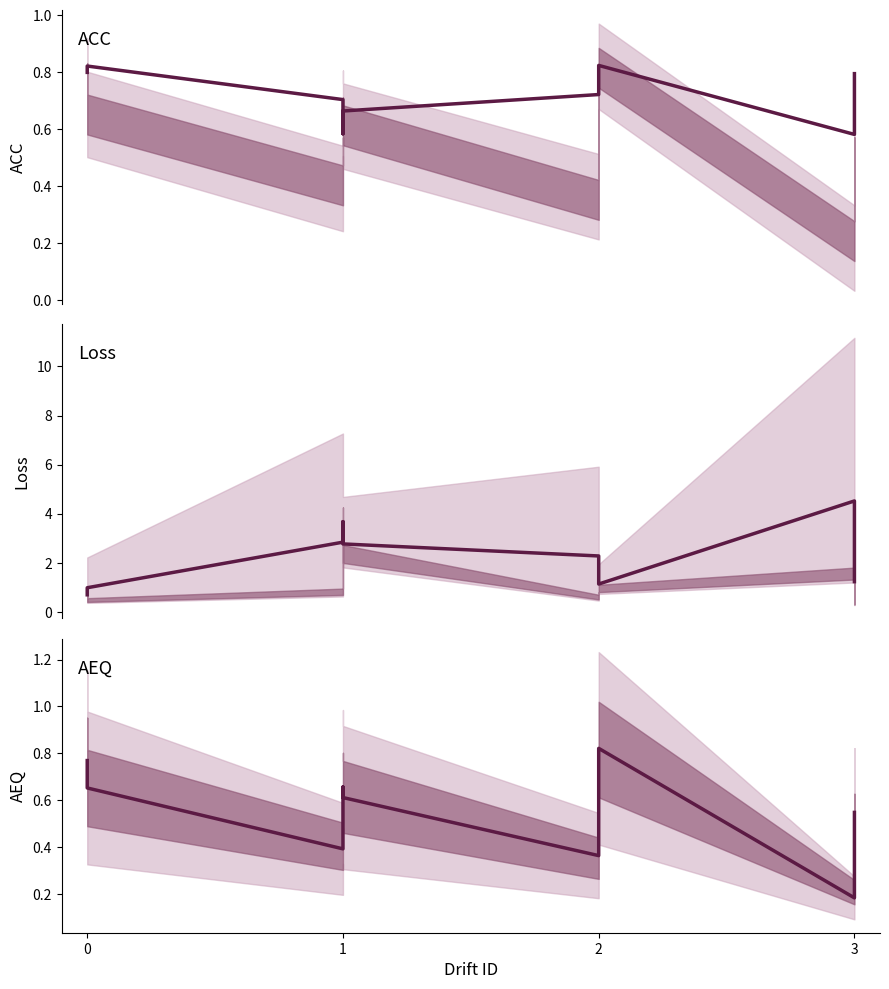

Is it true that ACC equals 0.8 at 0?

True